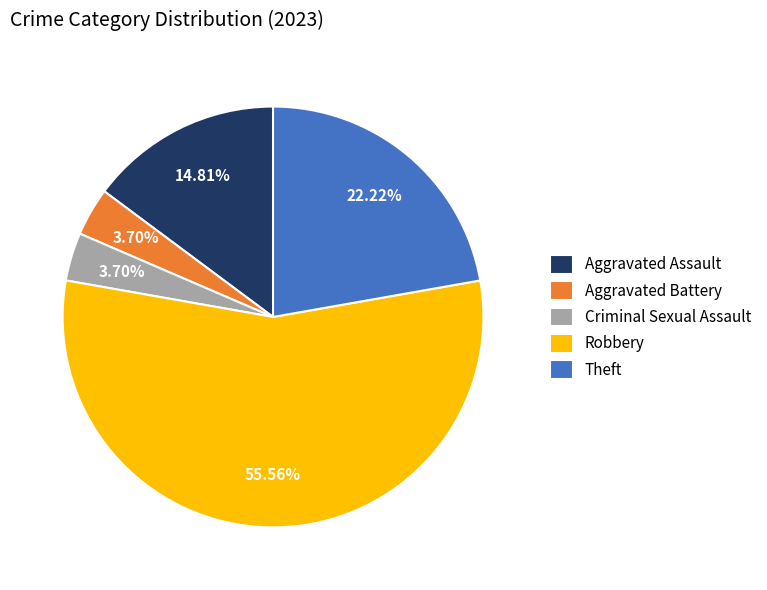

Which category has the biggest portion of the pie?

Robbery